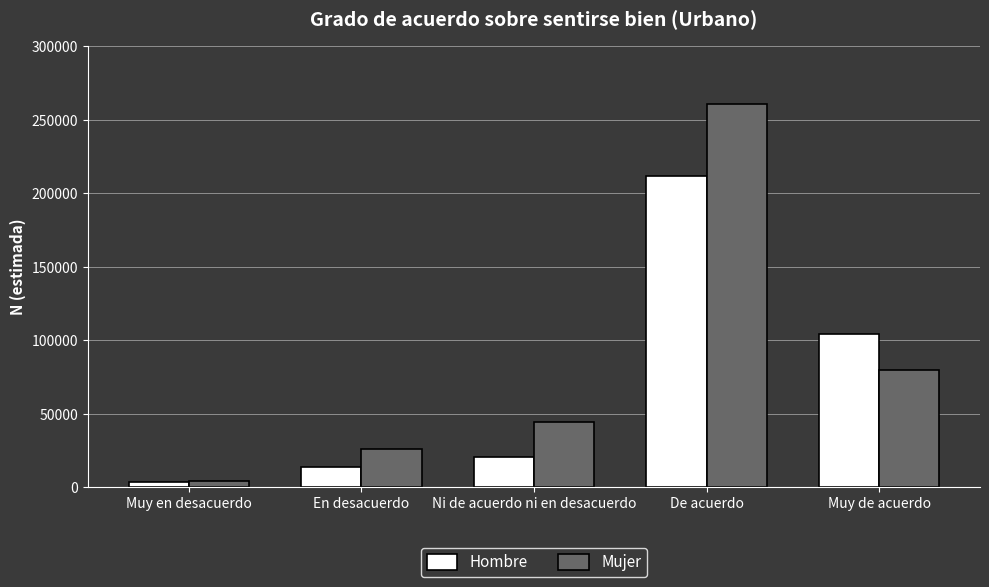

Read the Mujer value at Muy de acuerdo.

79698